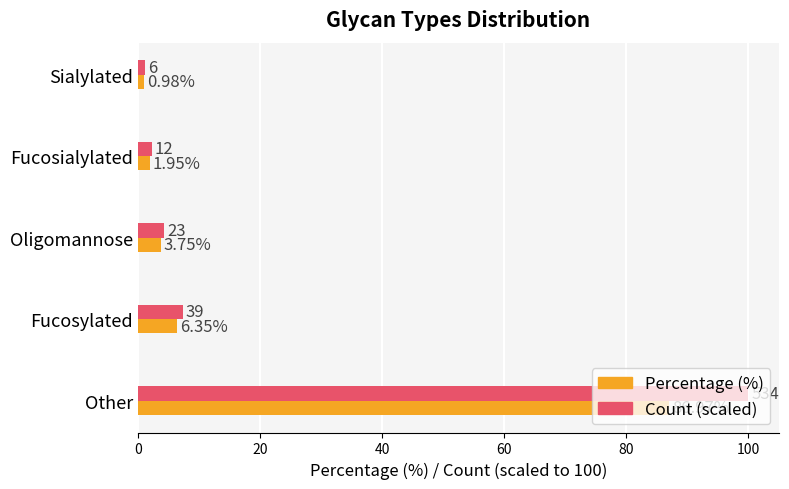

Is the value of Percentage (%) at Other greater than the value of Count (scaled) at Fucosialylated?

Yes